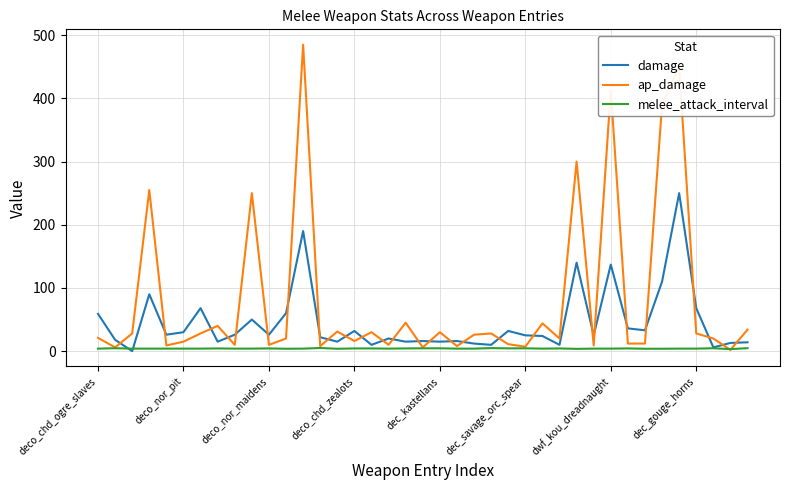

How many interior local peaks does the ap_damage series have?

13